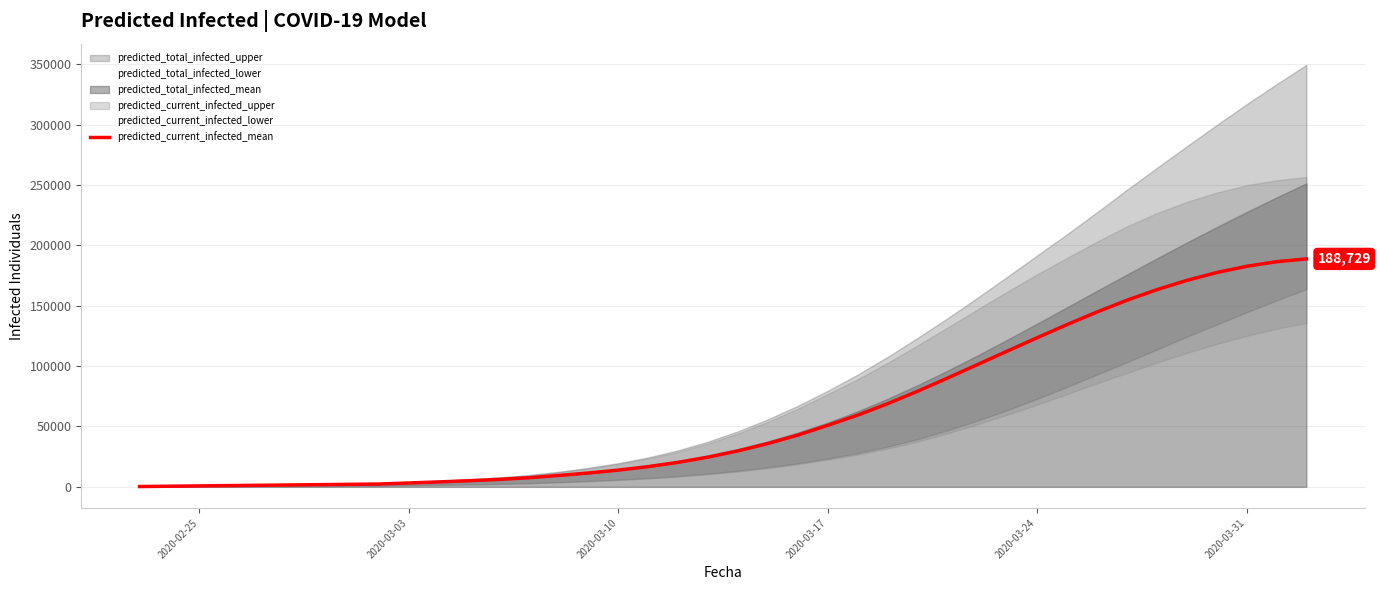

What is the sum of all values?

2430158